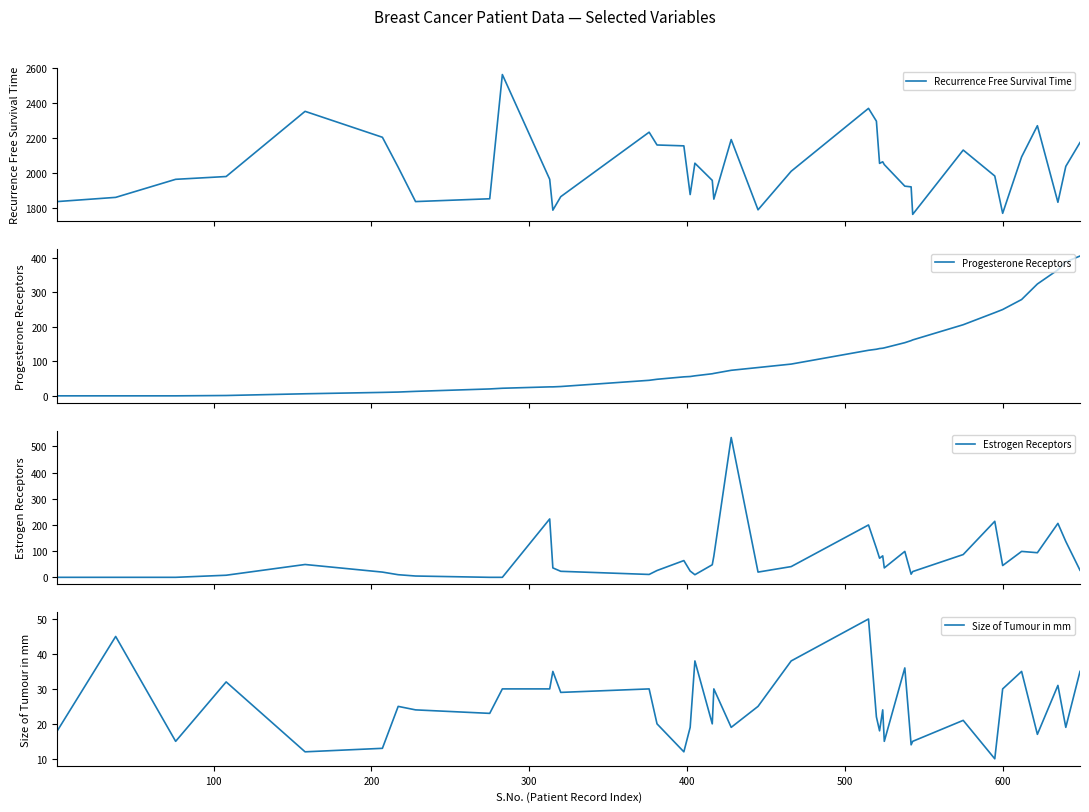

Is the value of Progesterone Receptors at 8 greater than the value of Size of Tumour in mm at 600?

No